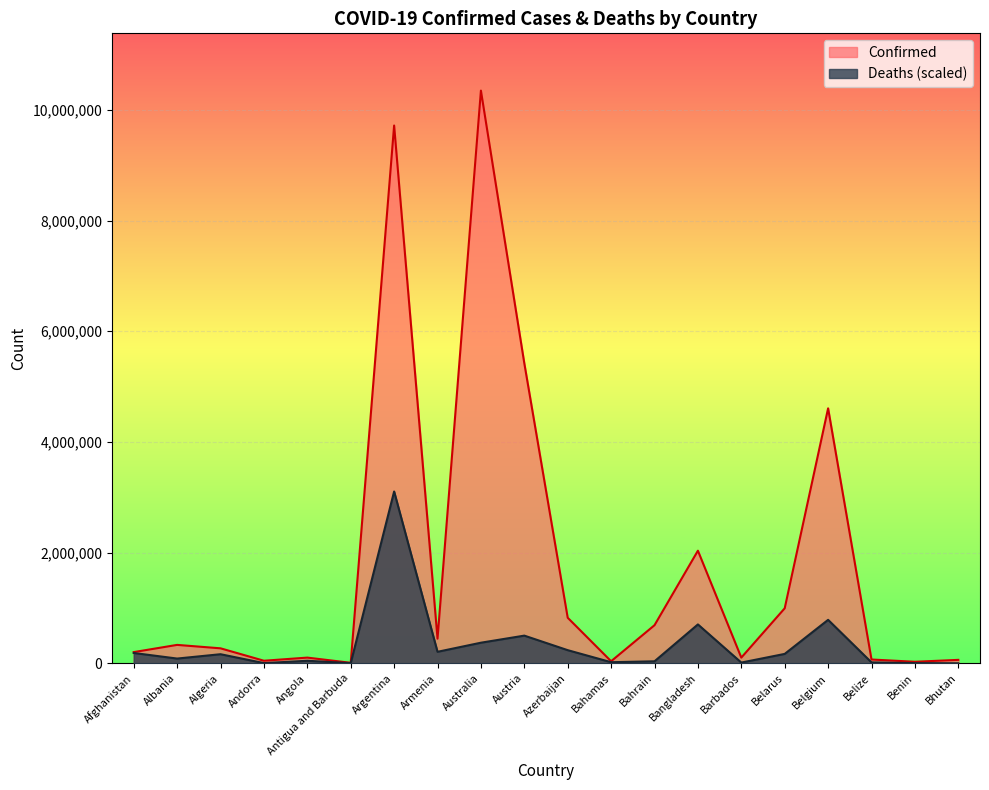

What is the greatest value displayed?

10348288.0